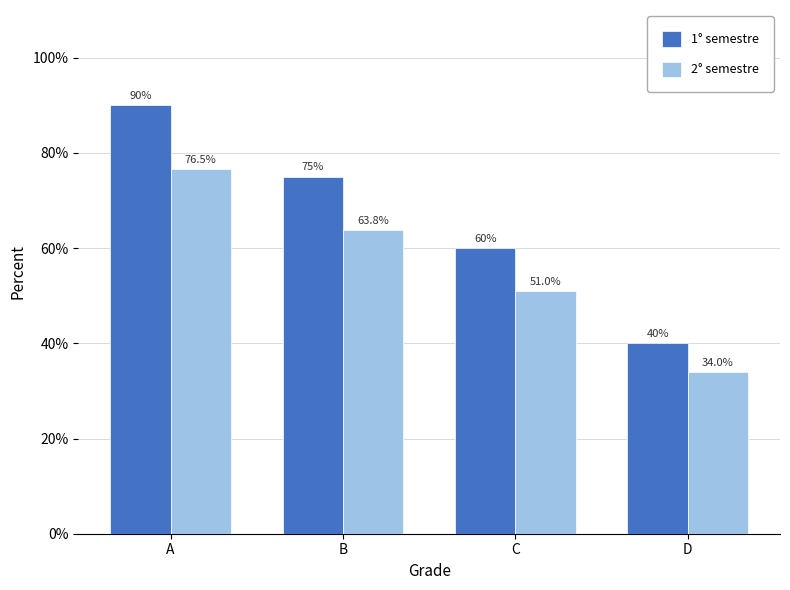

True or false: 1° semestre has a value of 13.8 at D.

False